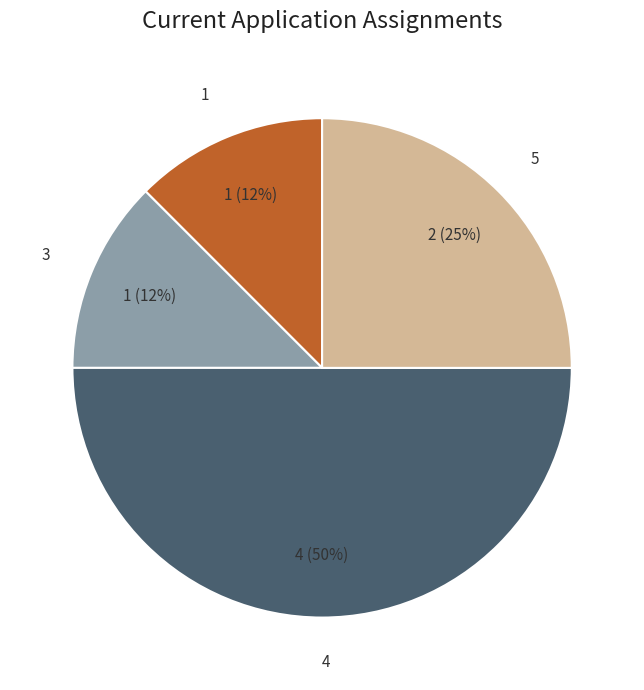

How many slices are in this pie chart?

4